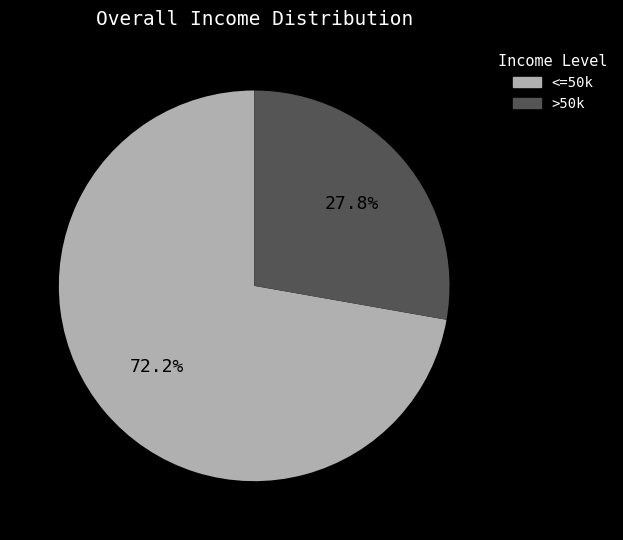

Is there a majority slice in this chart?

Yes